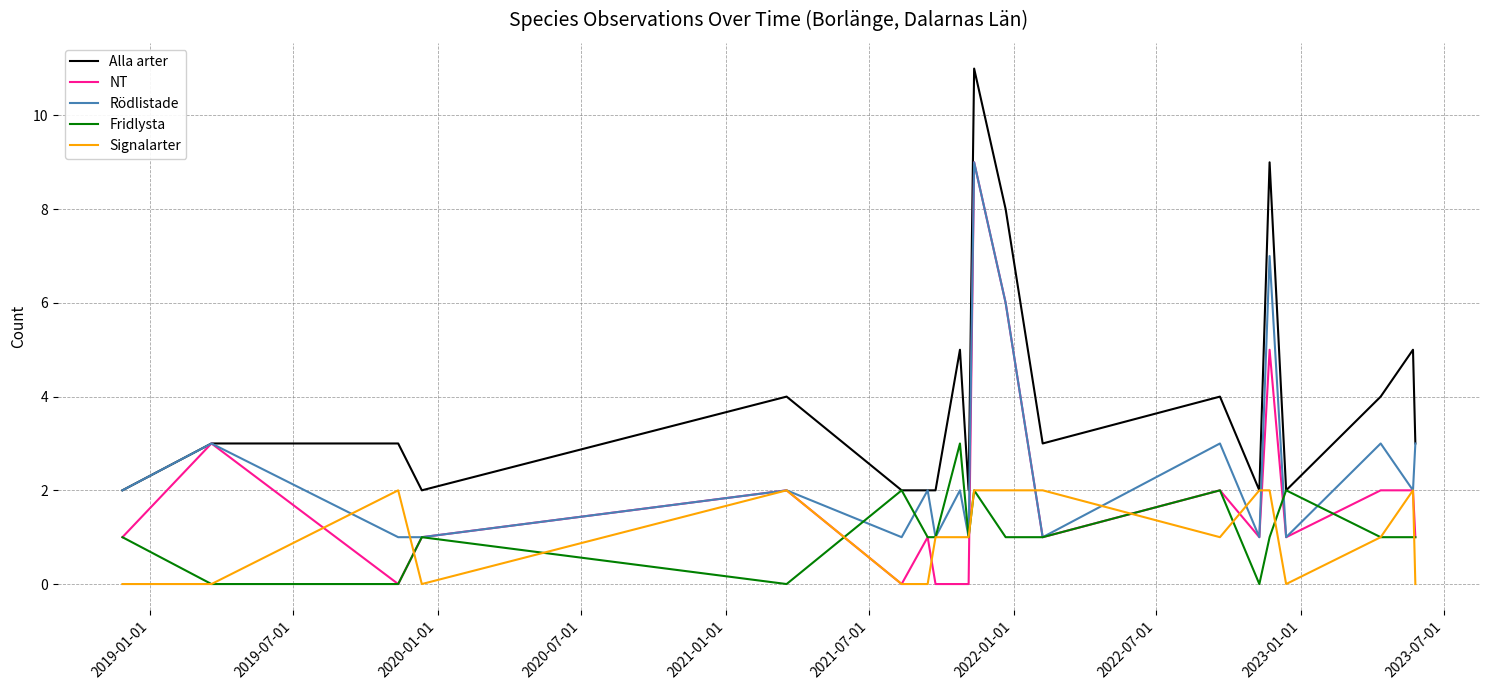

What is the maximum value shown in the chart?

11